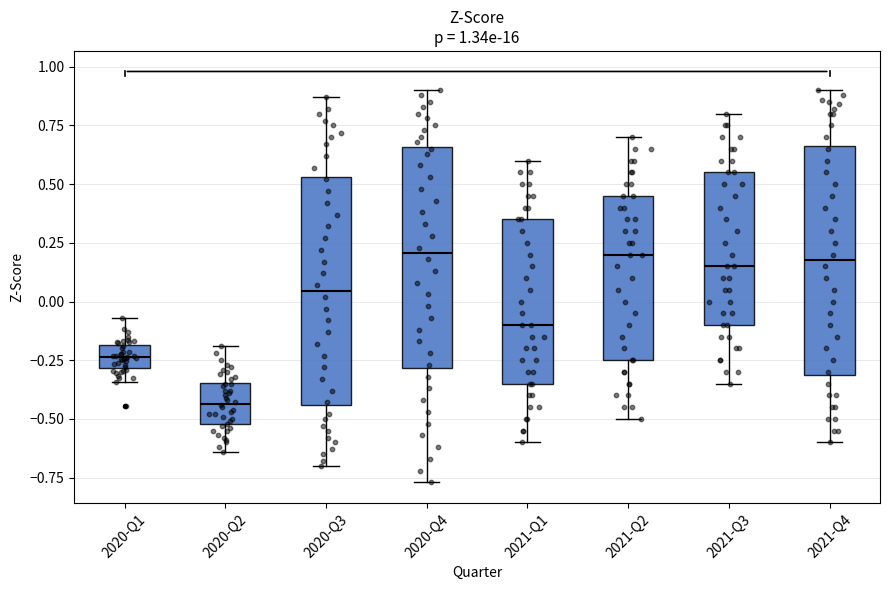

Which box has the lowest median line?

2020-Q2